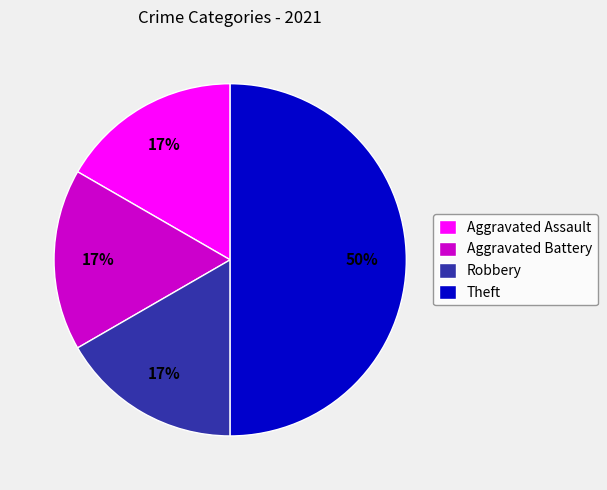

What percentage is the Aggravated Battery slice, to the nearest percent?

17%